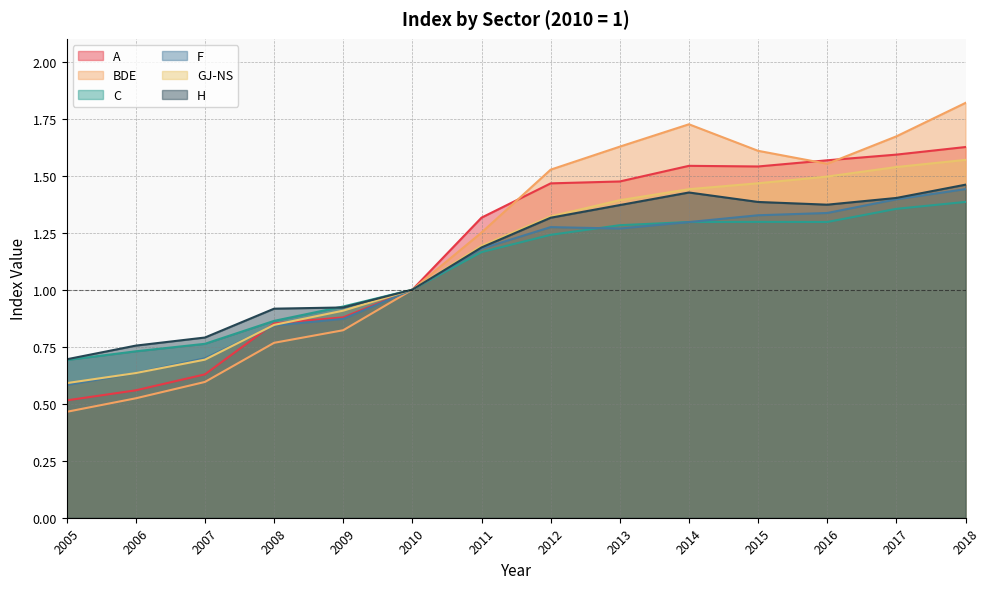

True or false: BDE has more than 2 interior local peaks.

False